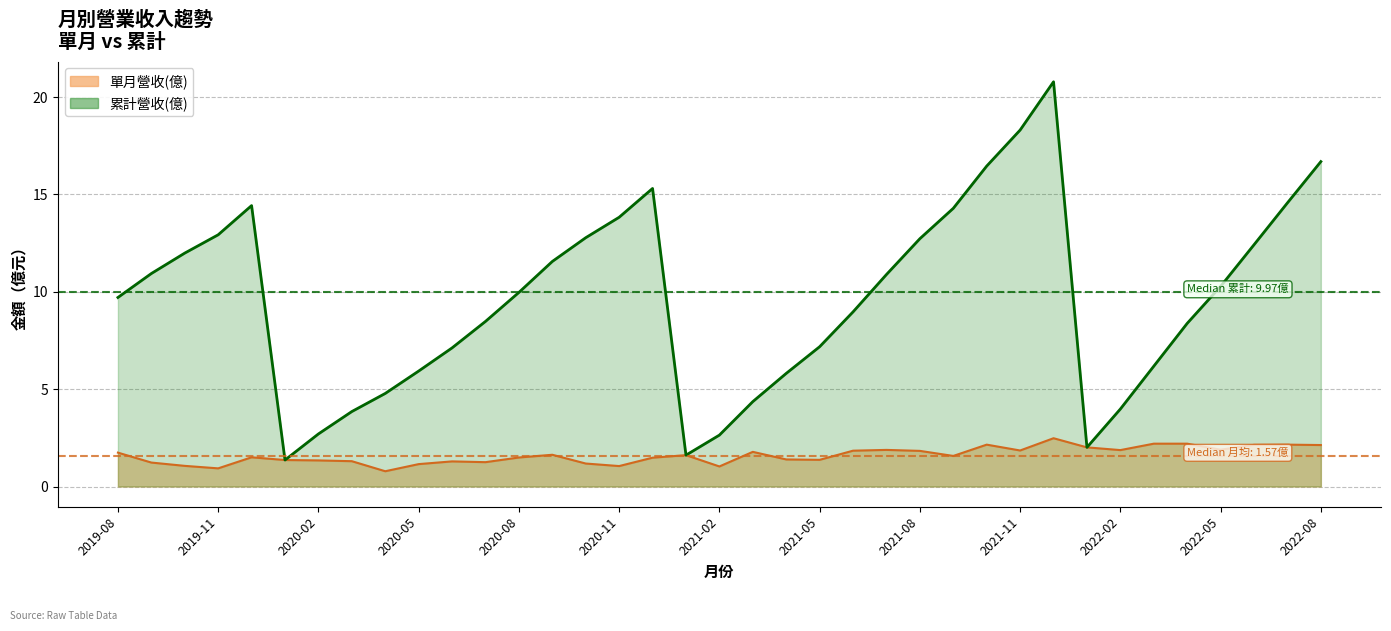

Which has a higher value, 2022-02 or 2020-06?

2022-02